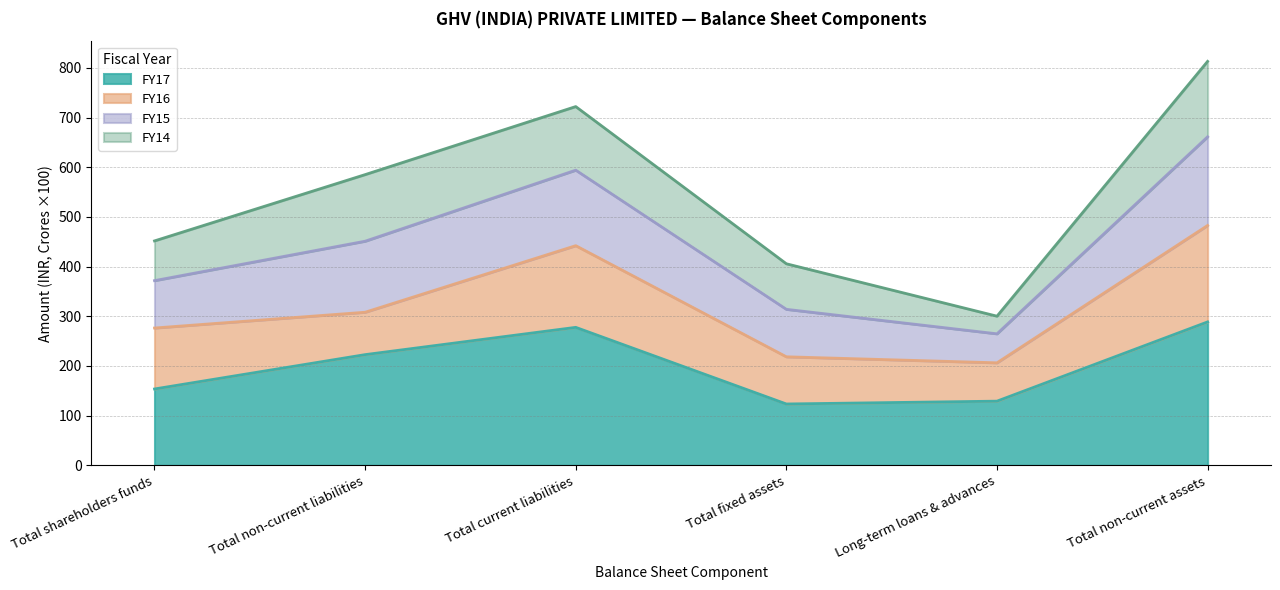

The value of FY17 at Total shareholders funds is 153.7. True or false?

True